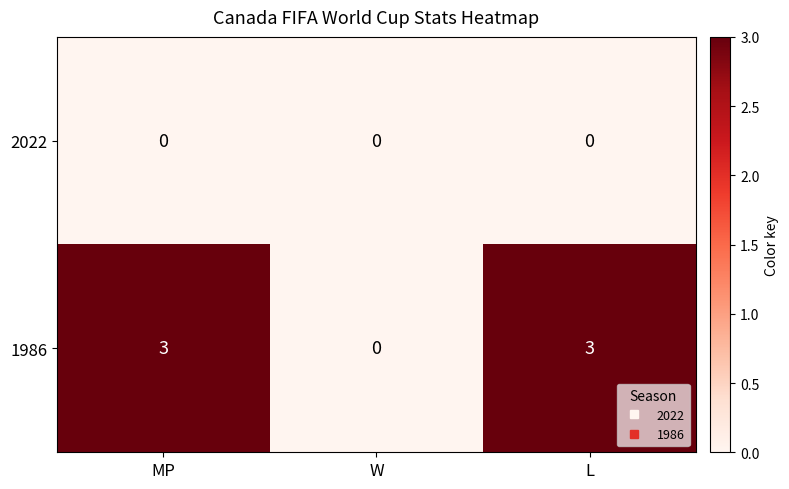

Reading left to right, list all the values displayed in this chart.

2022: MP=0	W=0	L=0
1986: MP=3	W=0	L=3